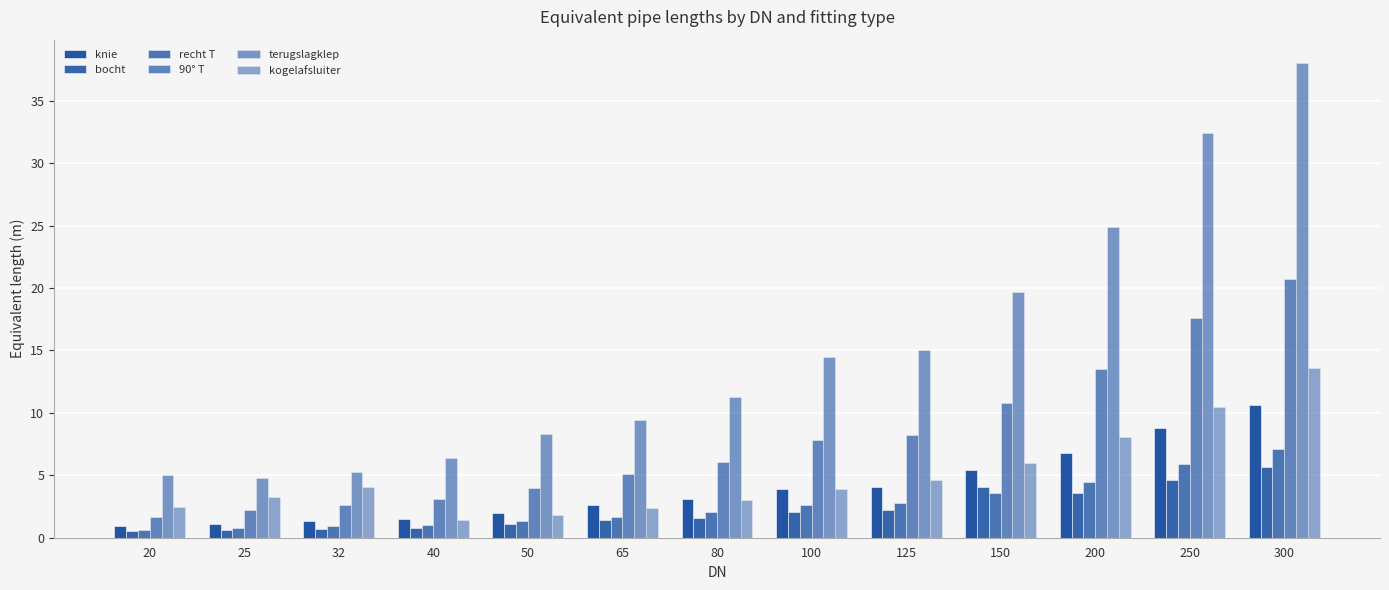

What is the value of the knie bar at the 7th from the left?

3.1